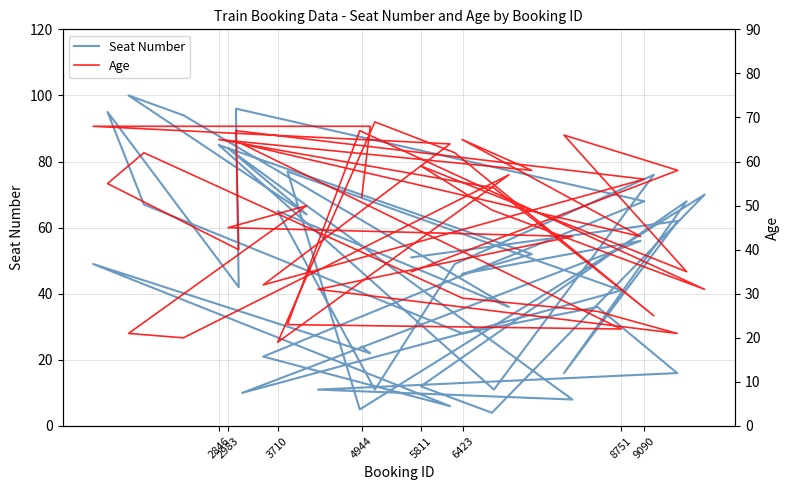

Is the value of Age at 8 greater than the value of Seat Number at 21?

Yes